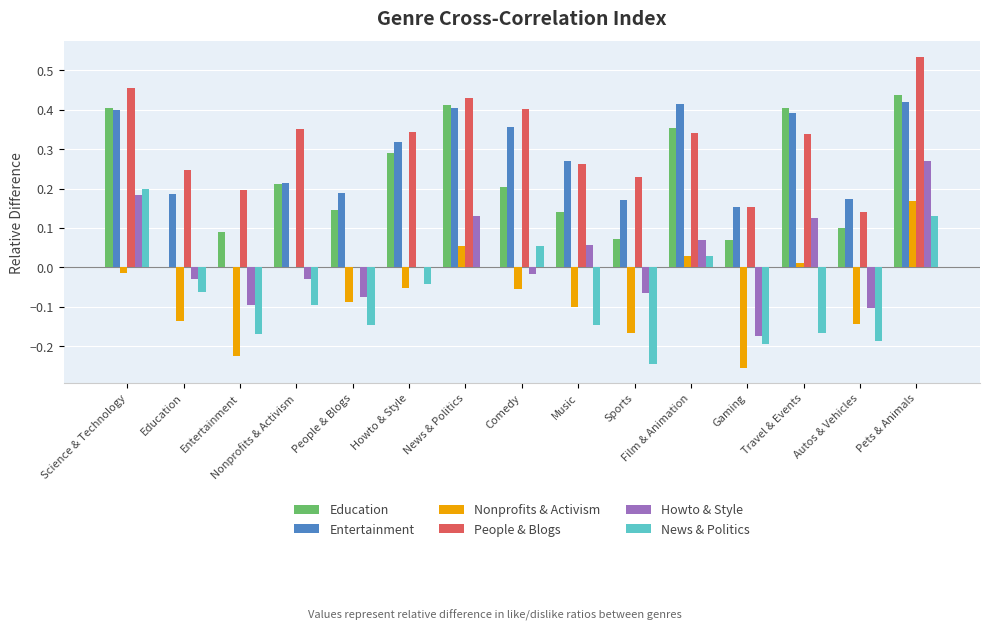

How many values in the Education series exceed 0?

14